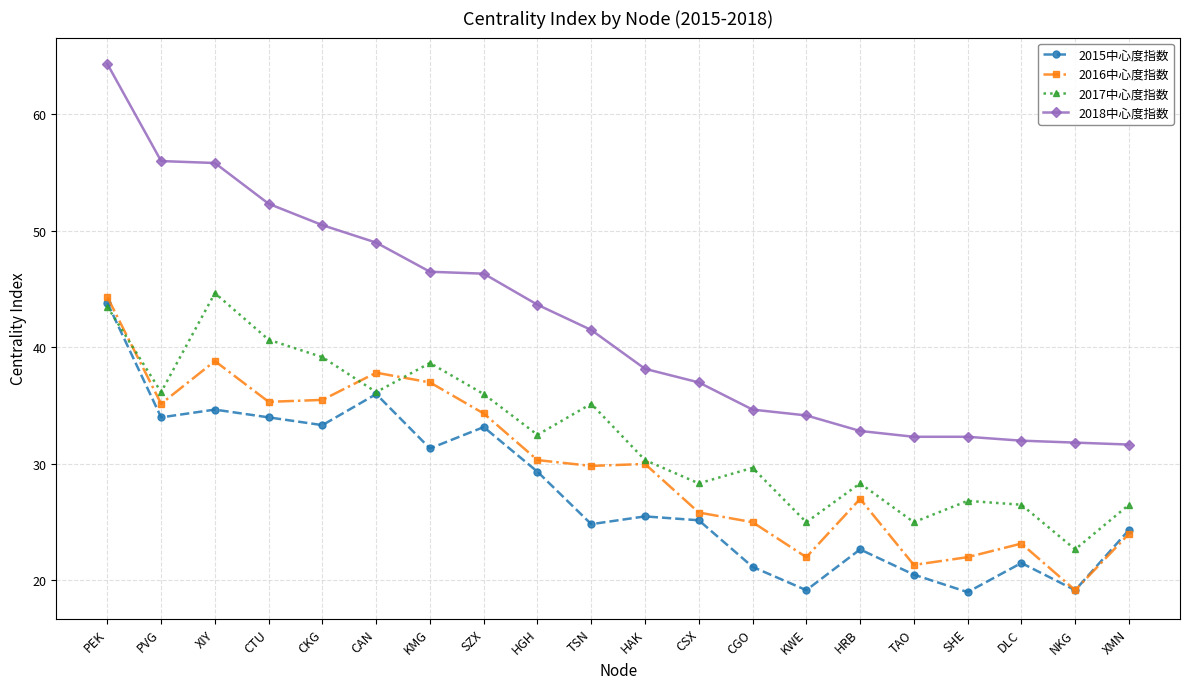

Where is the first local maximum for 2015中心度指数?

XIY